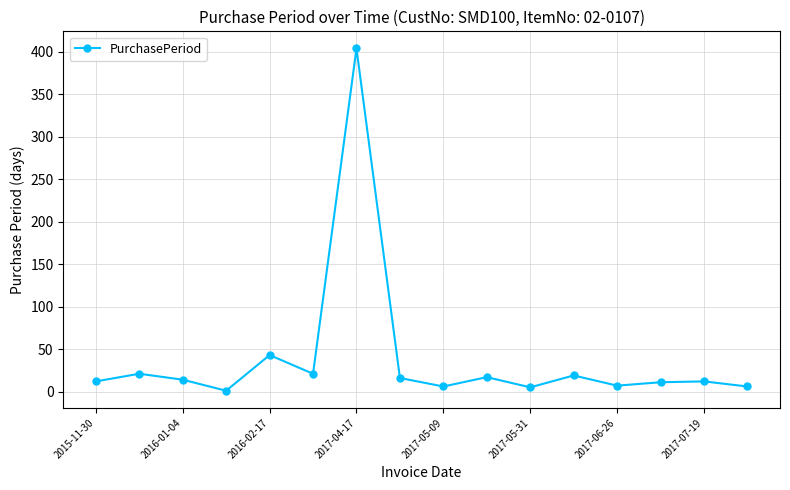

What is the average value?

38